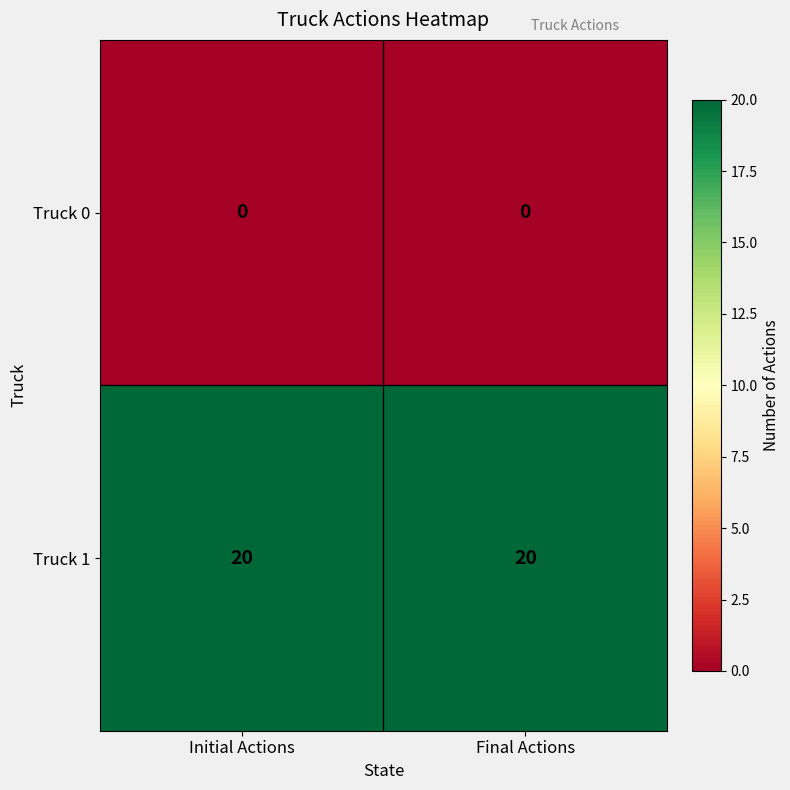

Reading left to right, list all the values displayed in this chart.

Truck 0: Initial Actions=0	Final Actions=0
Truck 1: Initial Actions=20	Final Actions=20